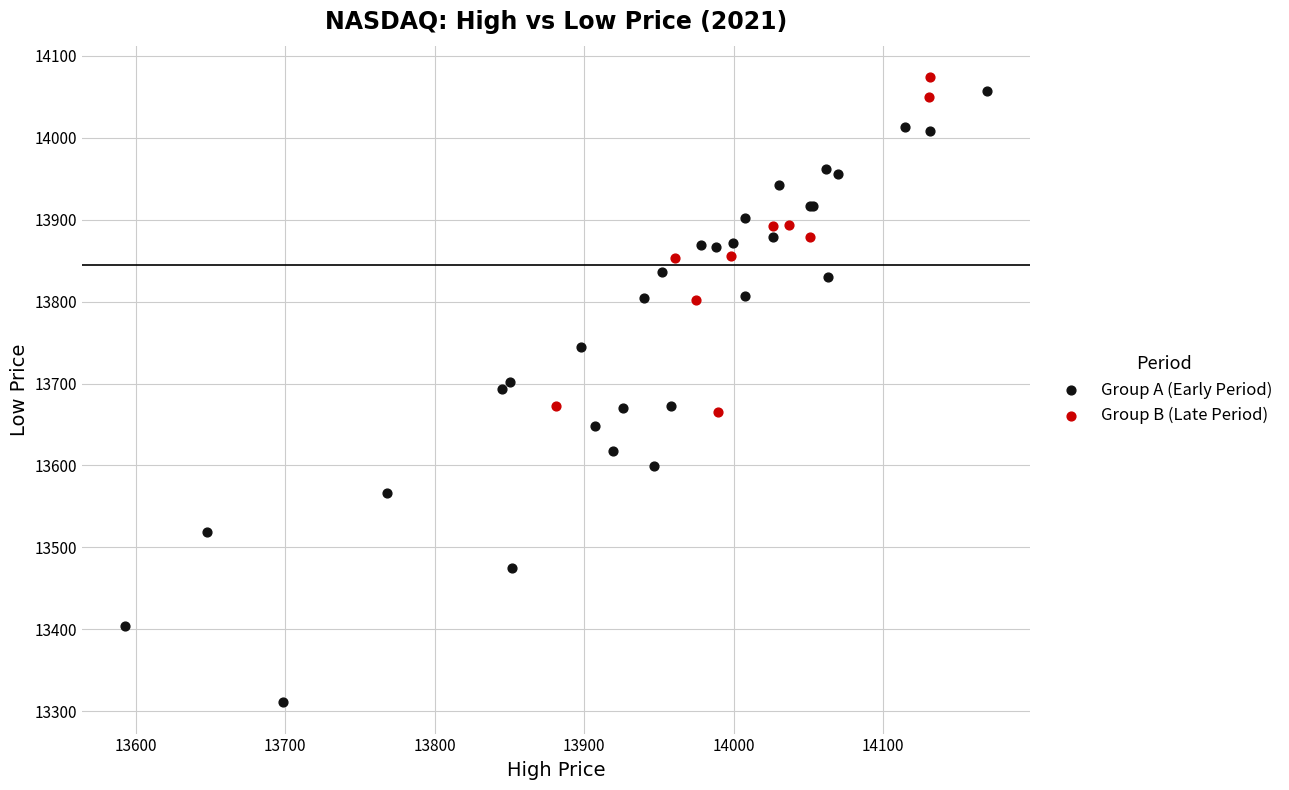

Which series reaches the minimum Y coordinate?

Group A (Early Period)